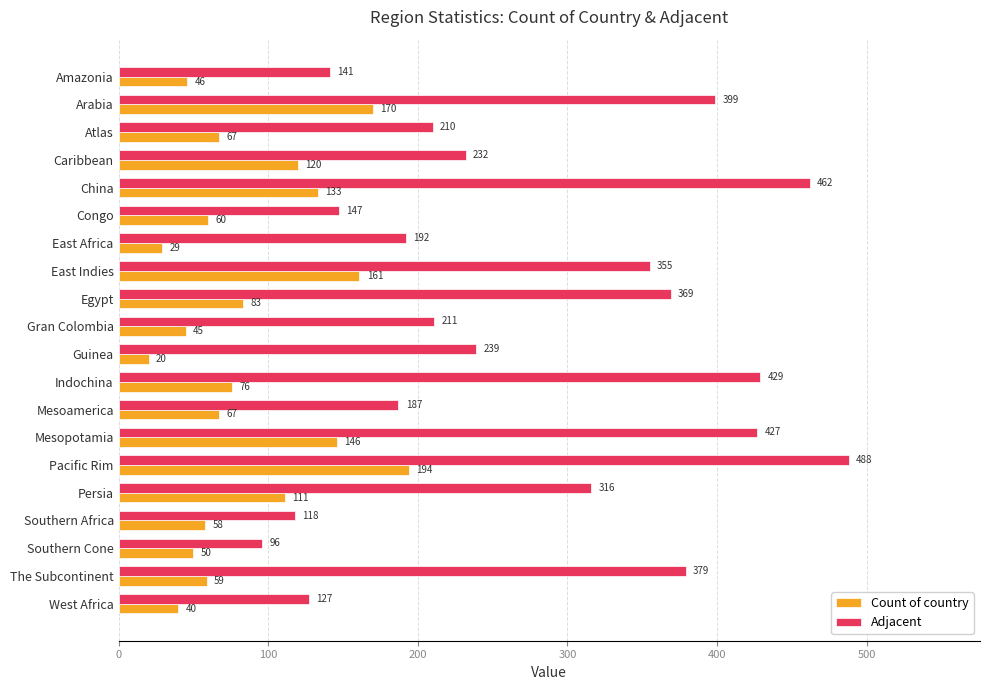

Which category has the highest value in the Count of country series?

Pacific Rim